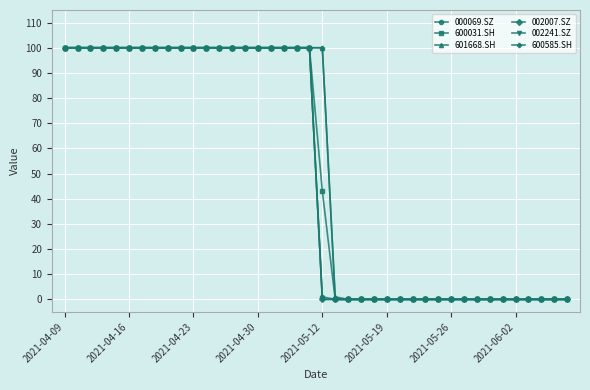

What is the value of the 600585.SH point at the 4th from the left?

100